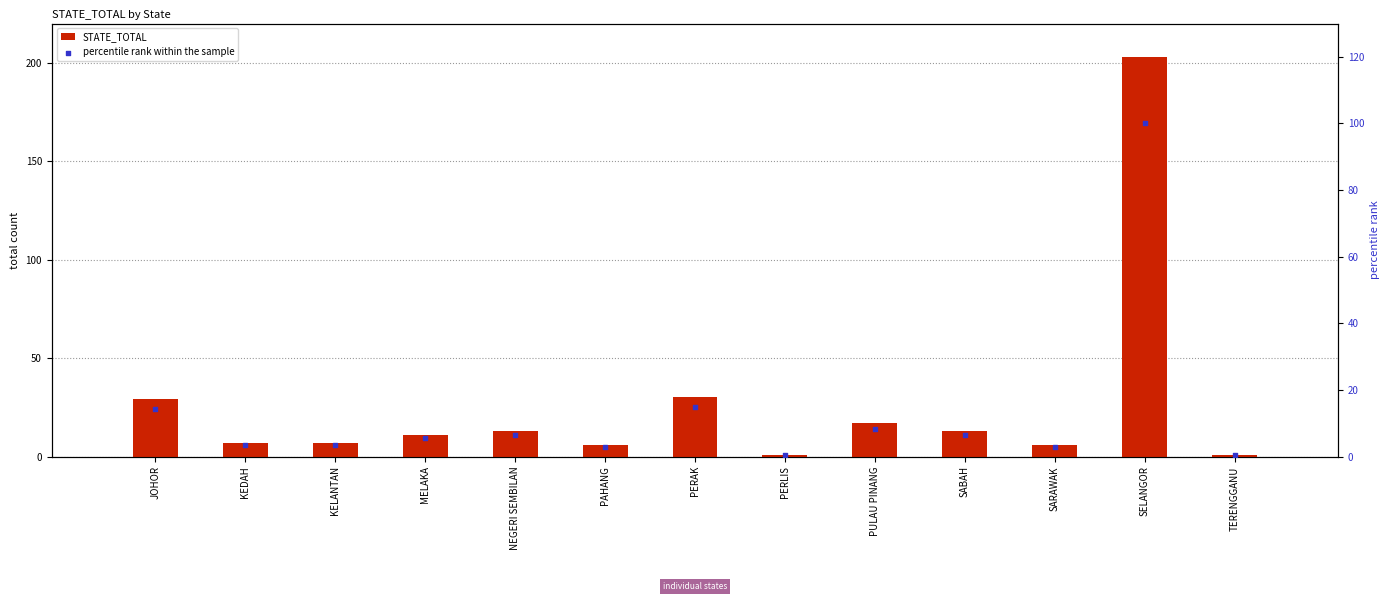

Which series has the widest spread of Y values?

STATE_TOTAL